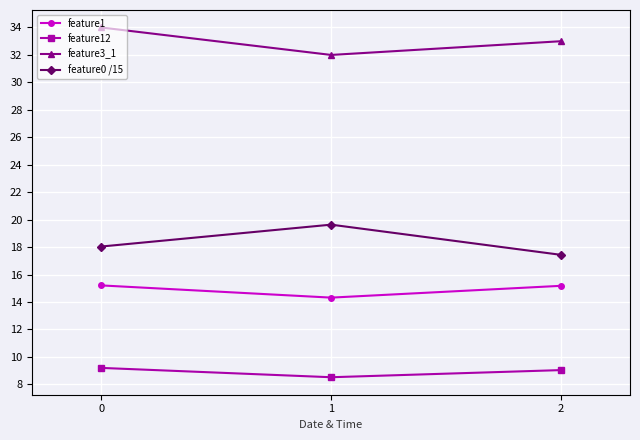

True or false: feature12 has a value of 4.1 at 2.

False